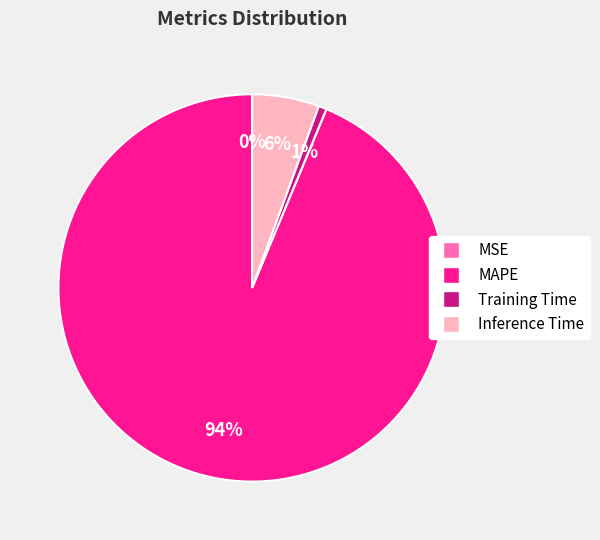

The Training Time slice represents 1% of the pie. True or false?

True